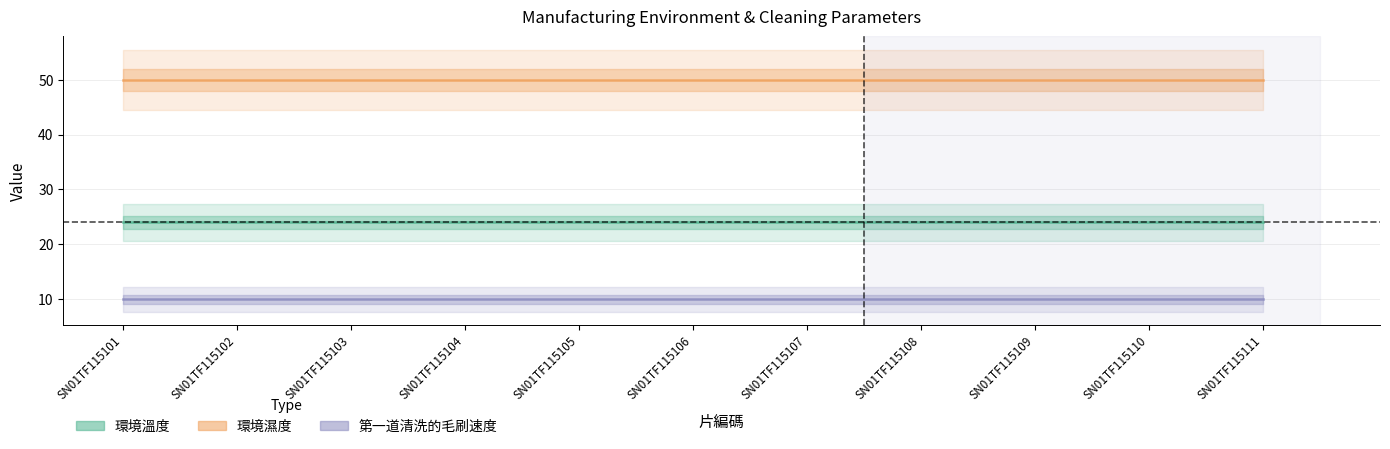

Is it true that 環境溫度 equals 24 at SN01TF115104?

True